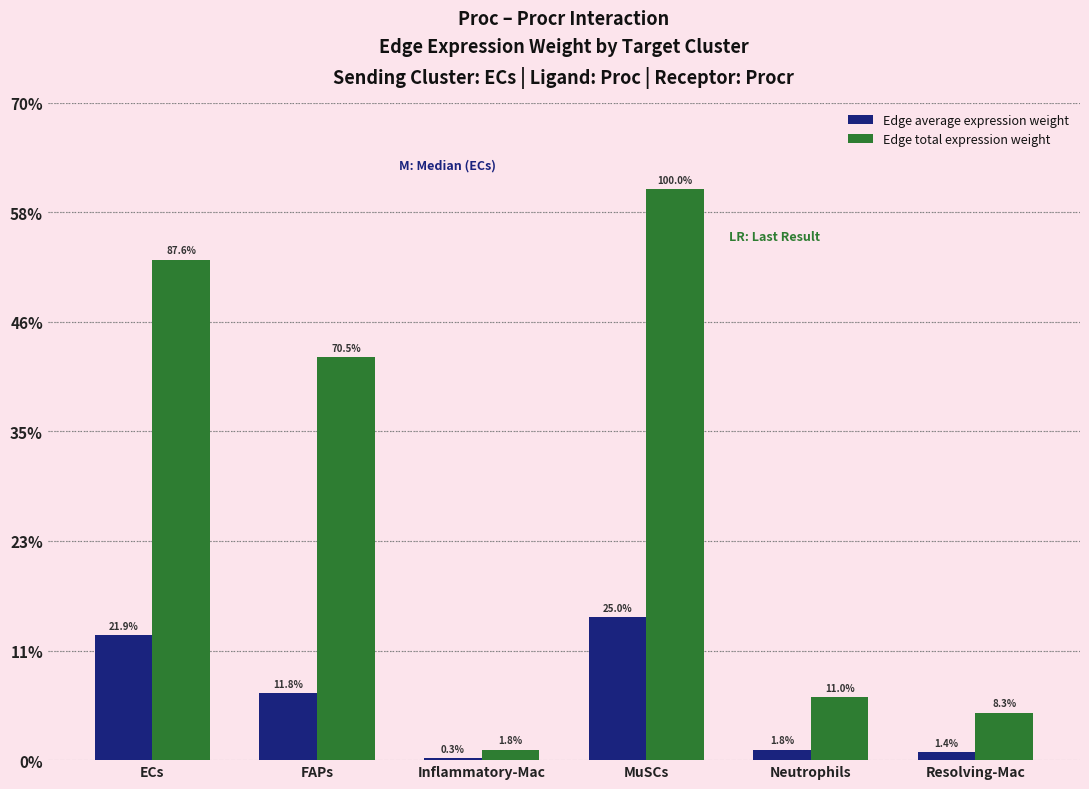

Rank the series by their average value, from lowest to highest.

Edge average expression weight, Edge total expression weight